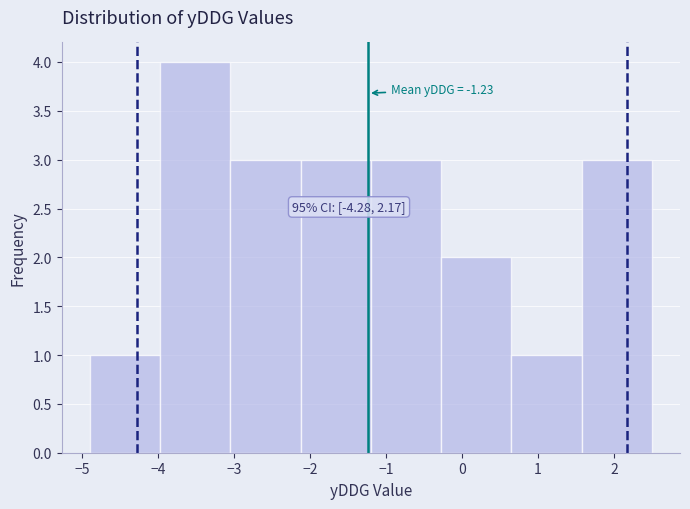

Which range on the x-axis has the tallest bar?

-4.0 to -3.0